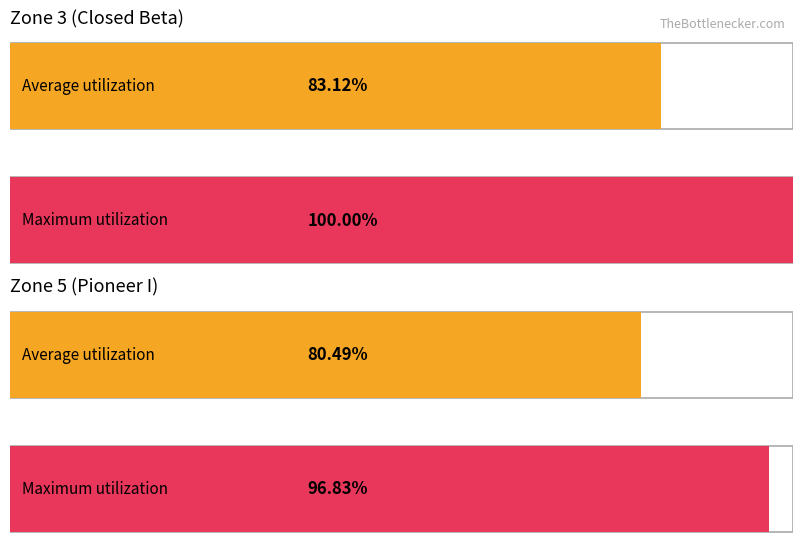

What is the maximum value for Zone?

5